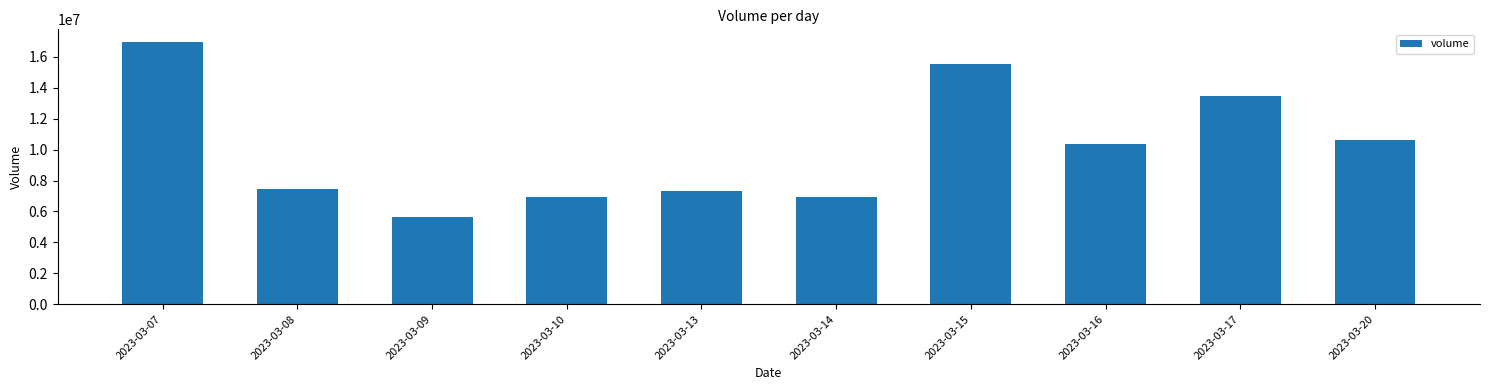

What value does the data have at 2023-03-20, to the nearest 10?

10624610